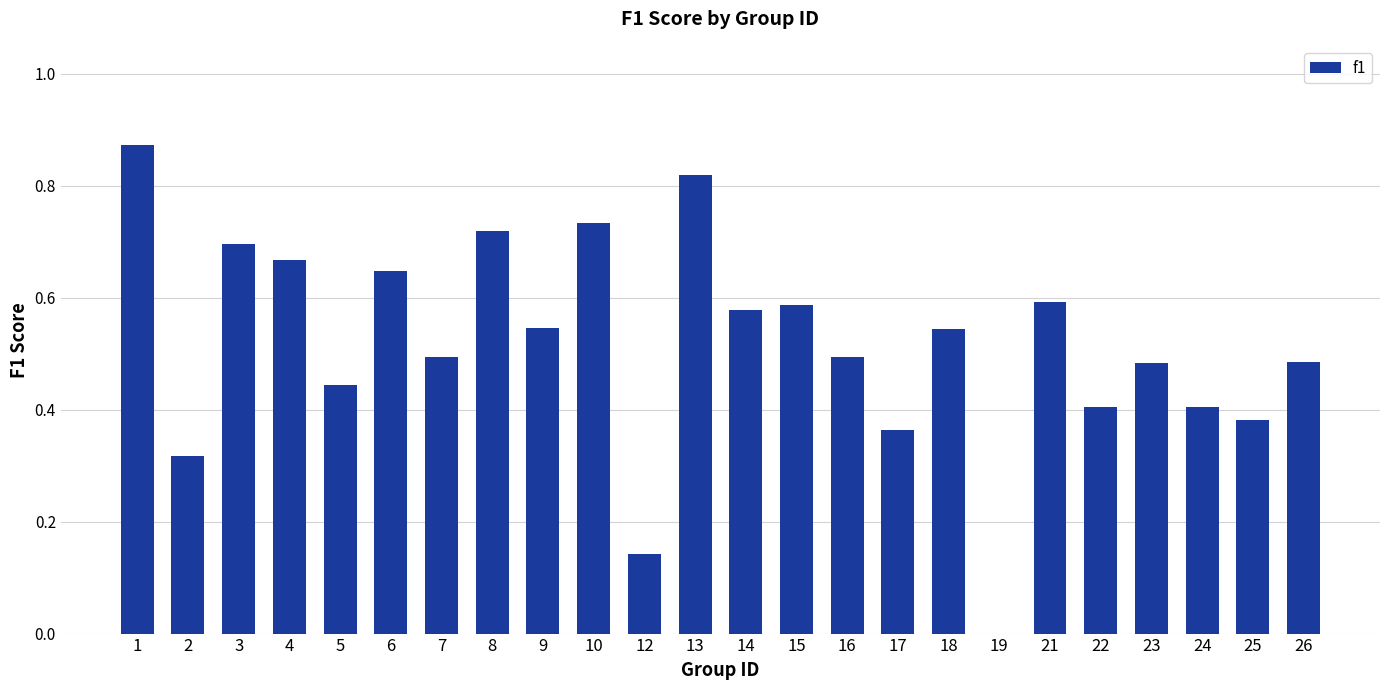

What is the sum of the values at 5 and 14?

1.0